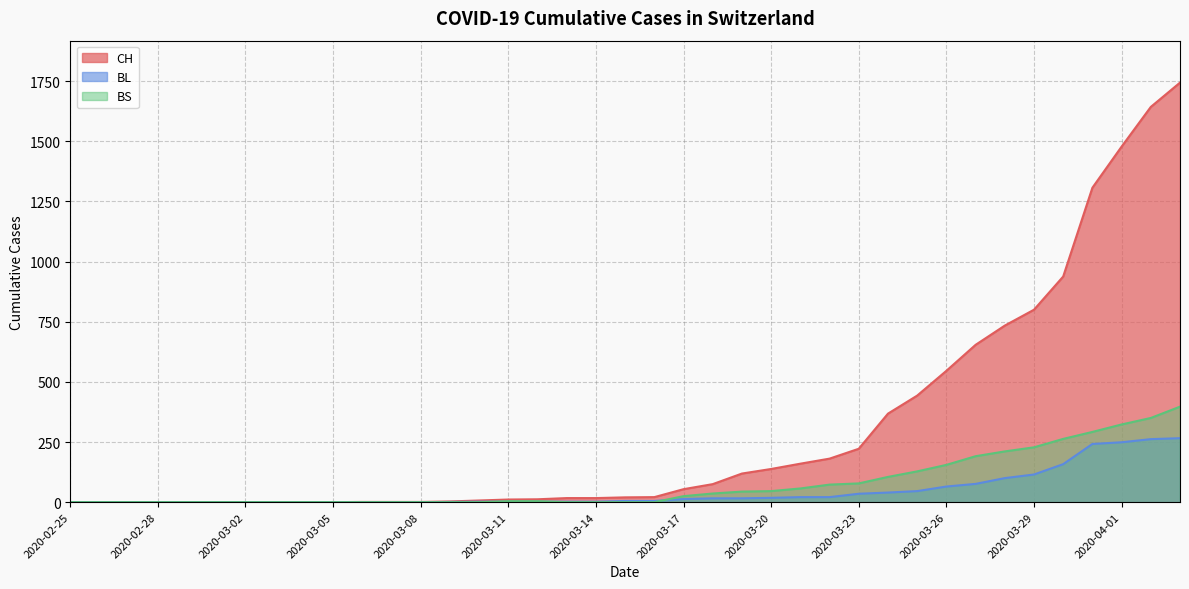

What are all the series names shown in the legend?

CH, BL, BS